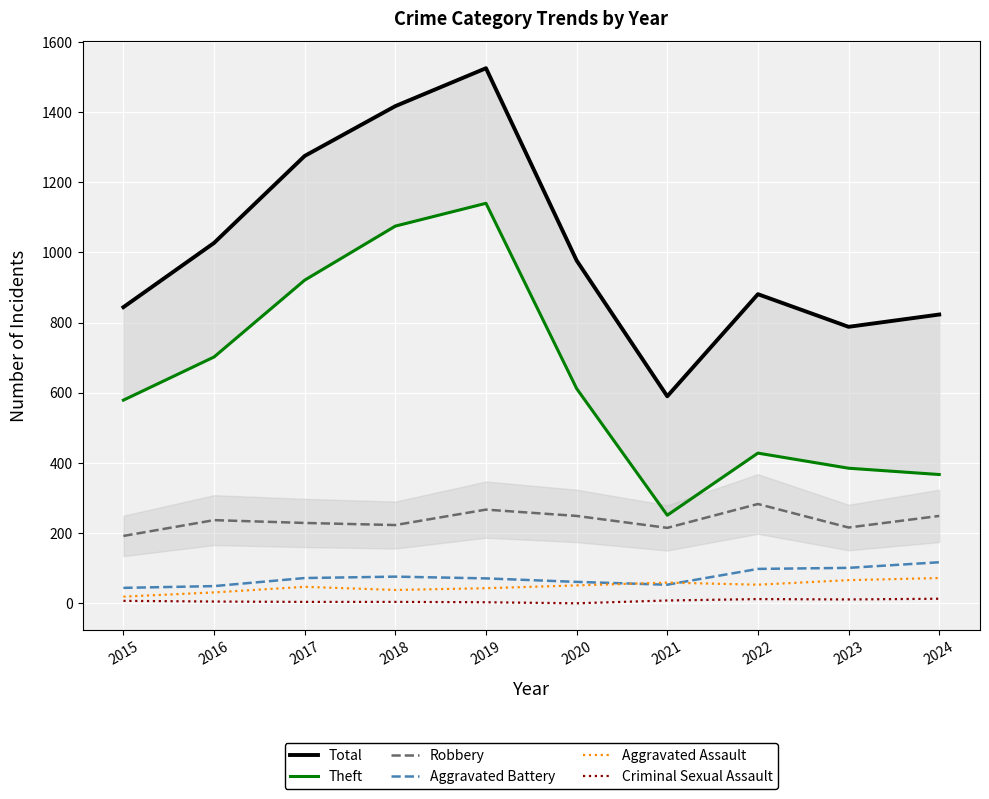

Which series has the widest spread of values?

Total